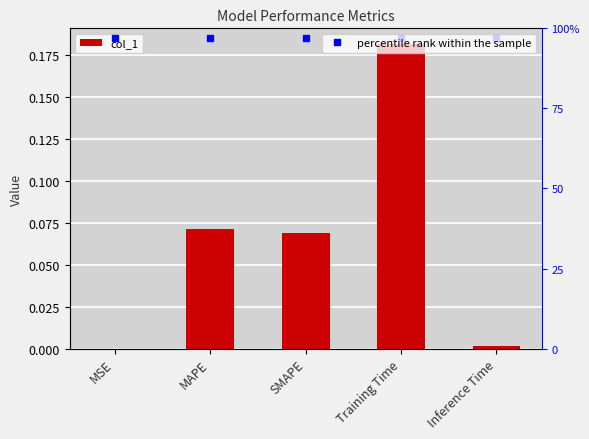

What is the difference between the values at MAPE and MSE?

0.1